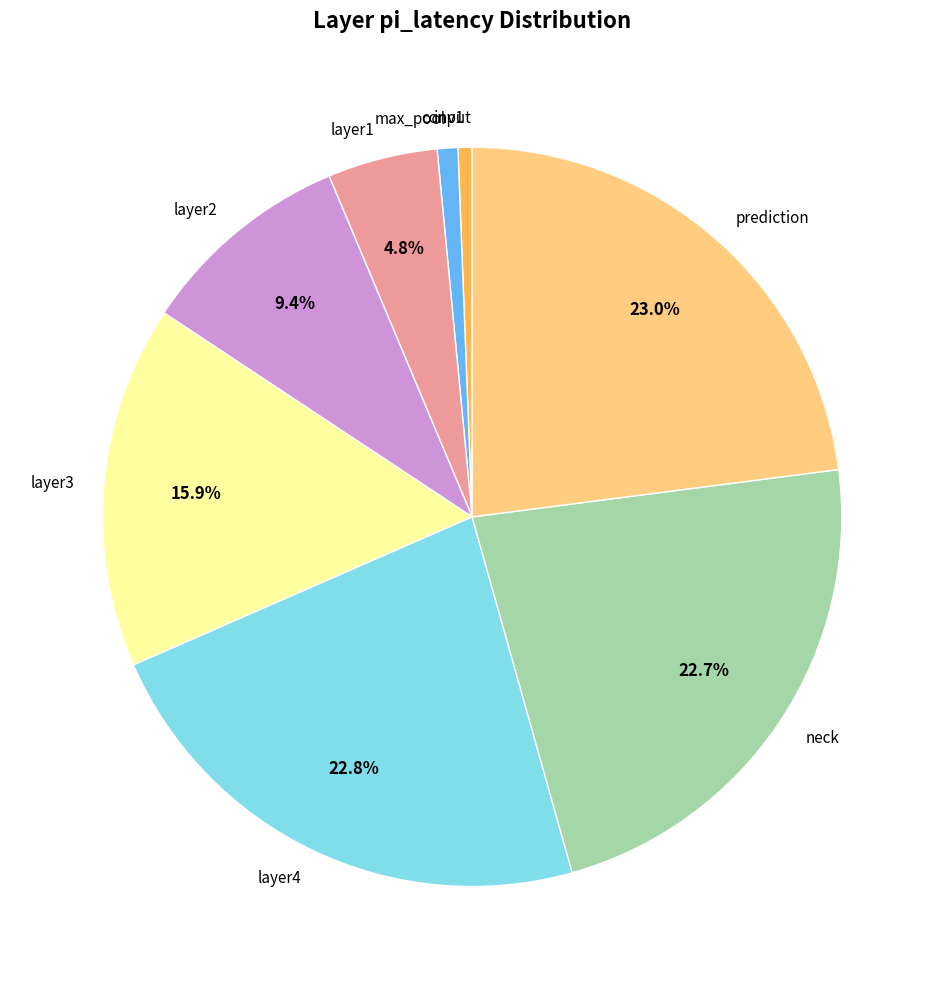

Does max_pool represent more than half of the total?

No